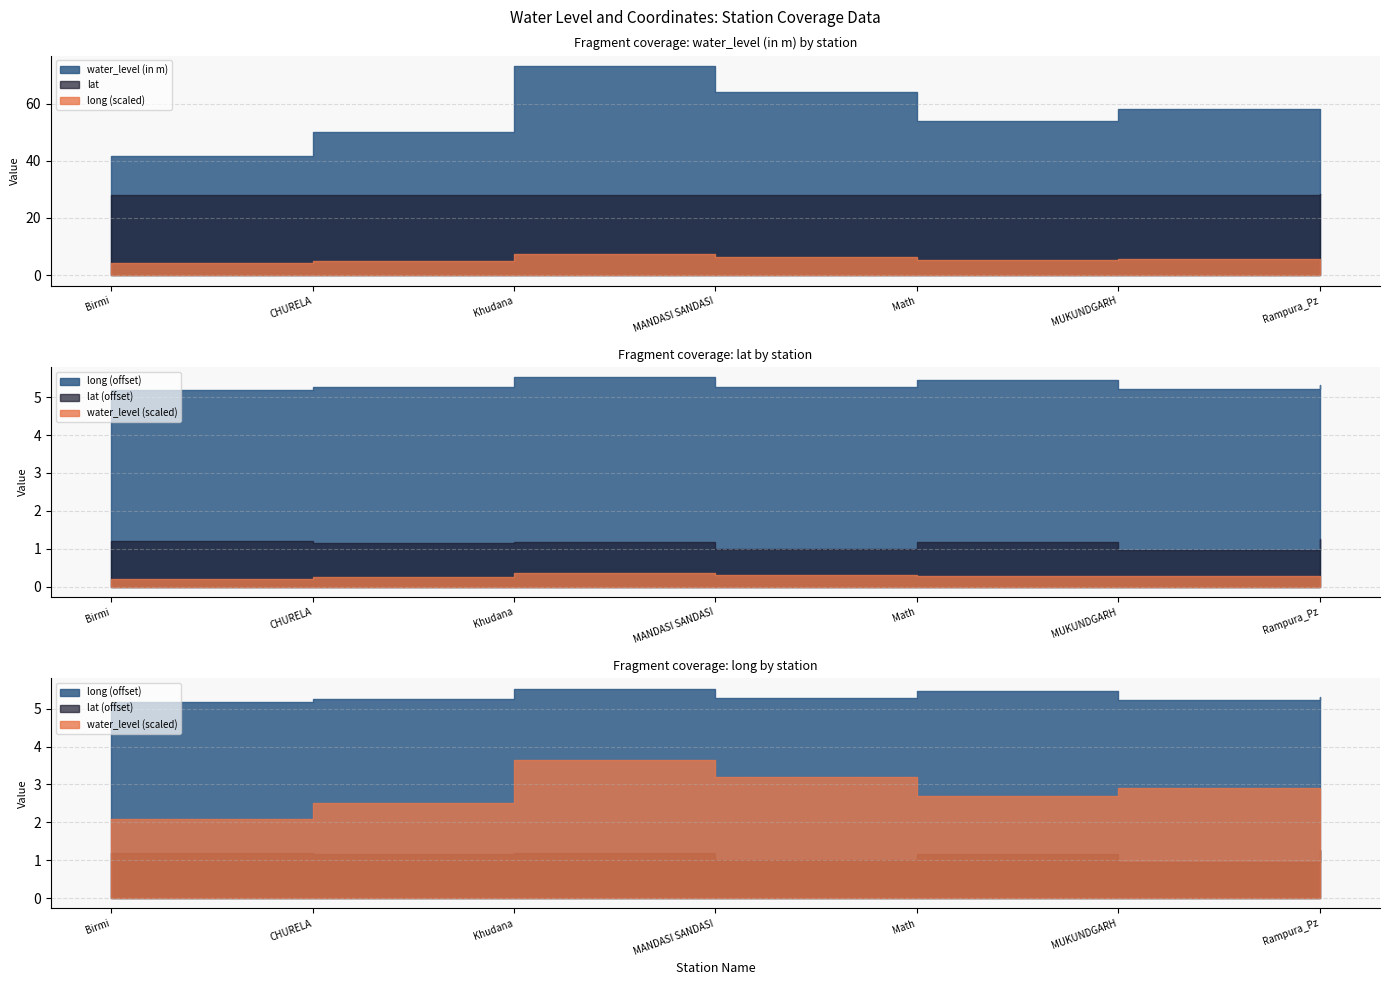

Is the value of long at Math greater than the value of lat at CHURELA?

Yes